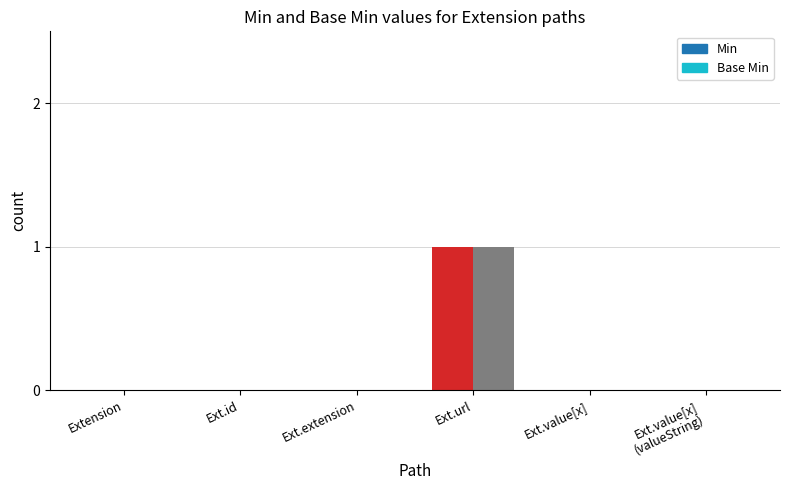

Which series has the widest spread of values?

Min